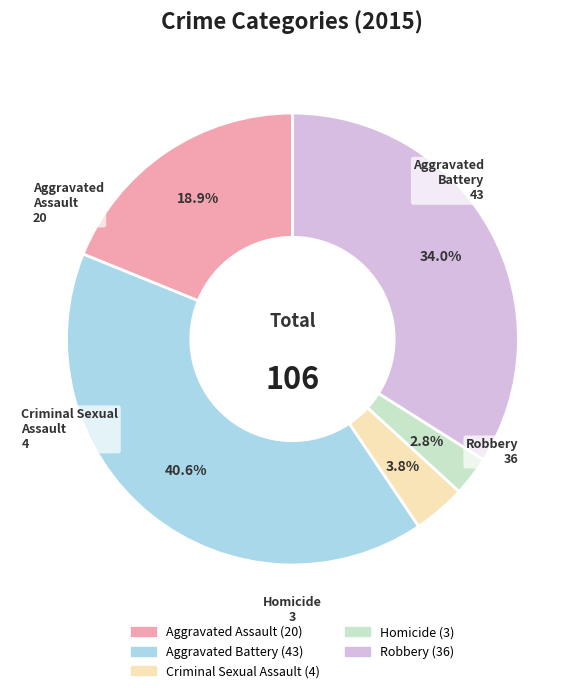

Is it true that Aggravated Battery is 46% of the pie?

False